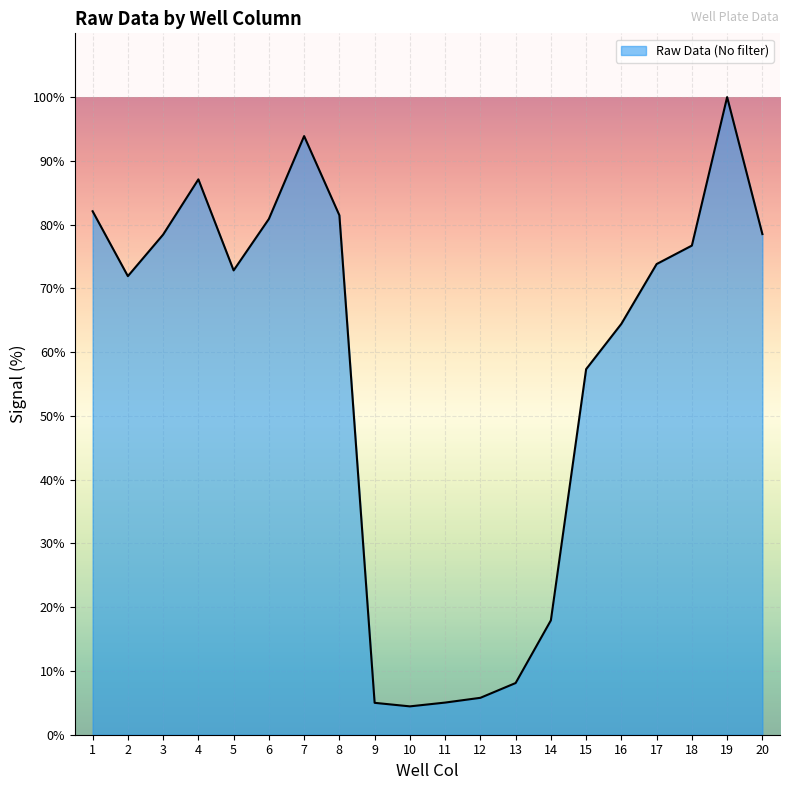

Approximately how many times larger is the value at 8 compared to 3?

1.0